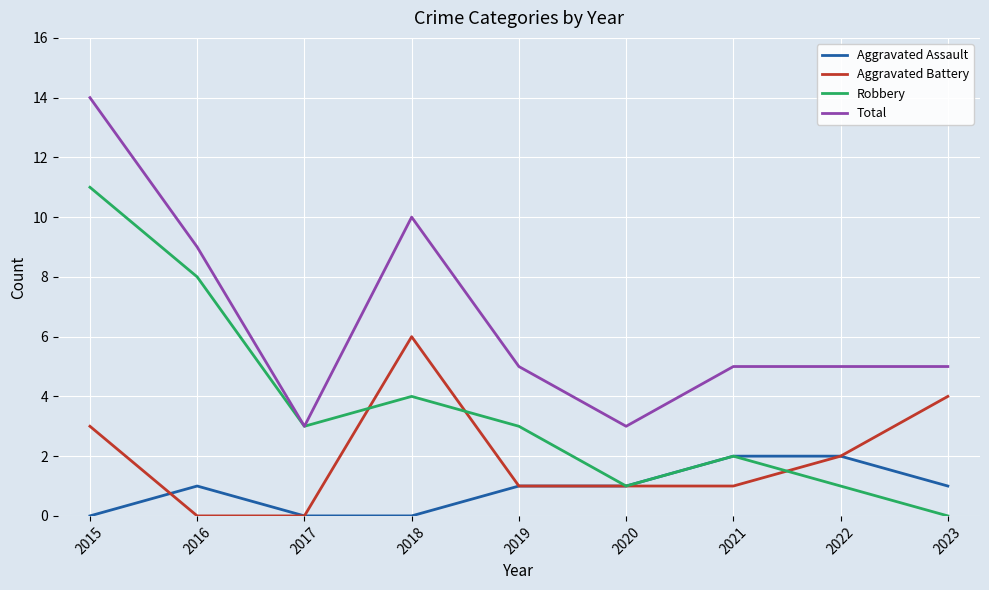

What is the difference between the maximum and minimum values in the Aggravated Assault series?

2